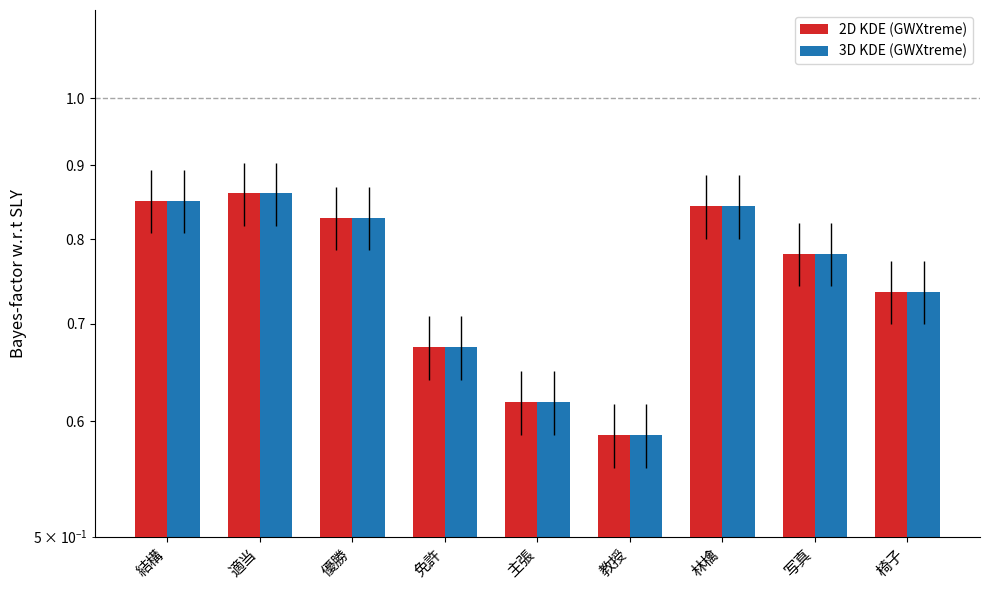

What position from the left is 優勝?

3